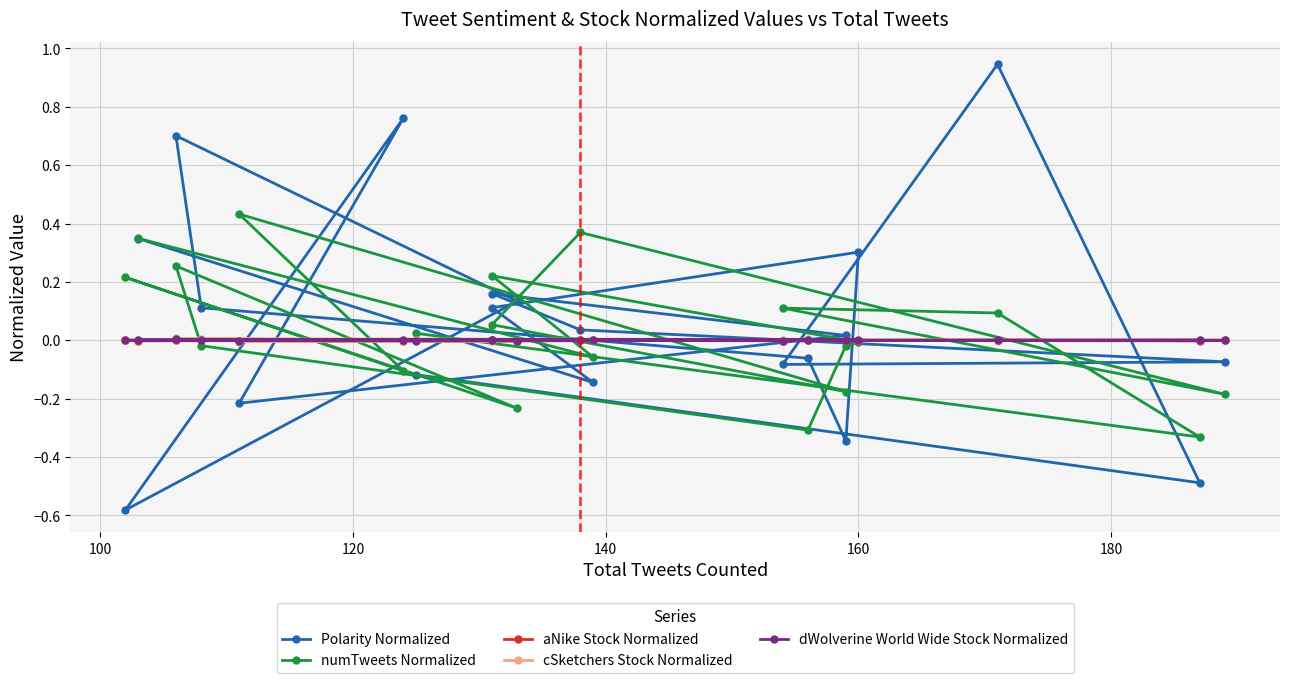

True or false: numTweets Normalized and aNike Stock Normalized cross at least once.

True